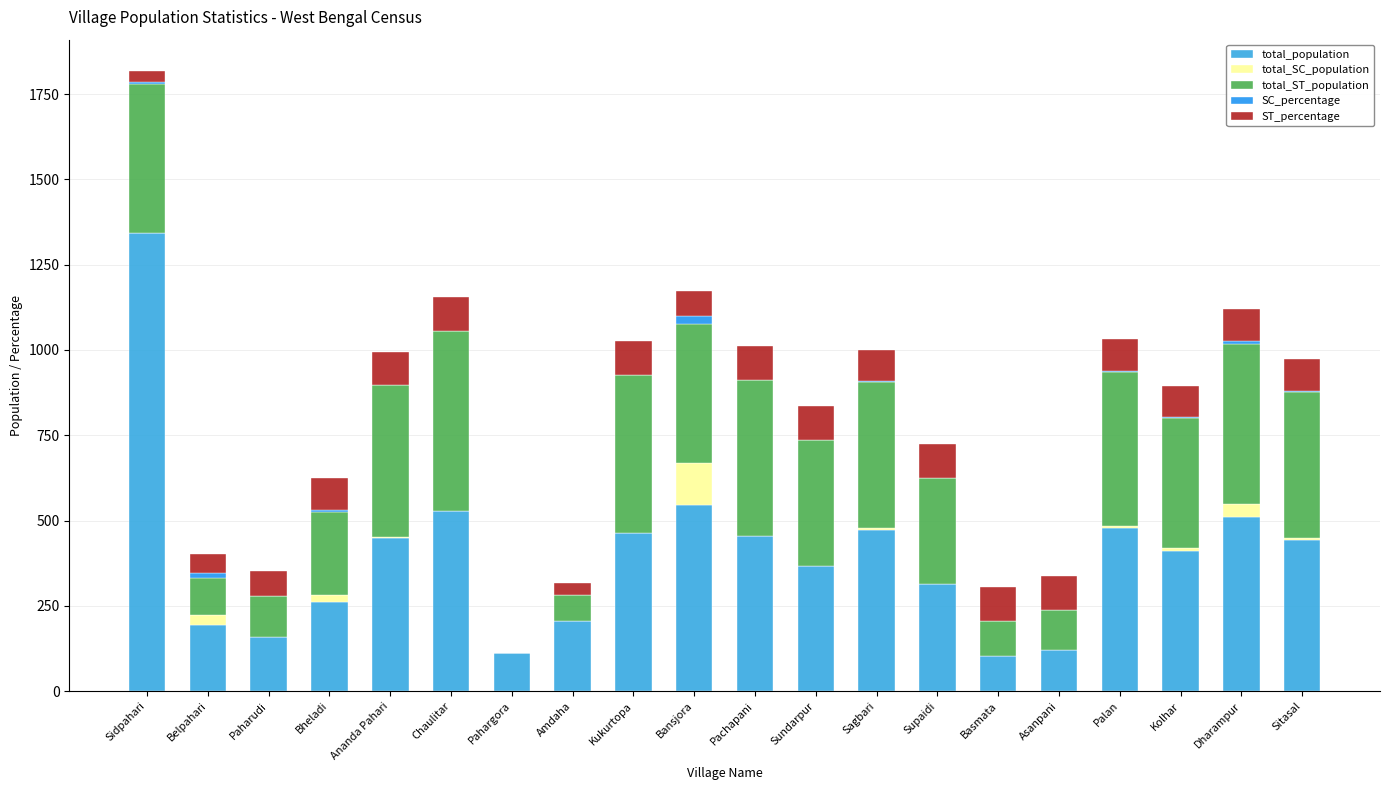

Which series has the largest total across all categories?

total_population